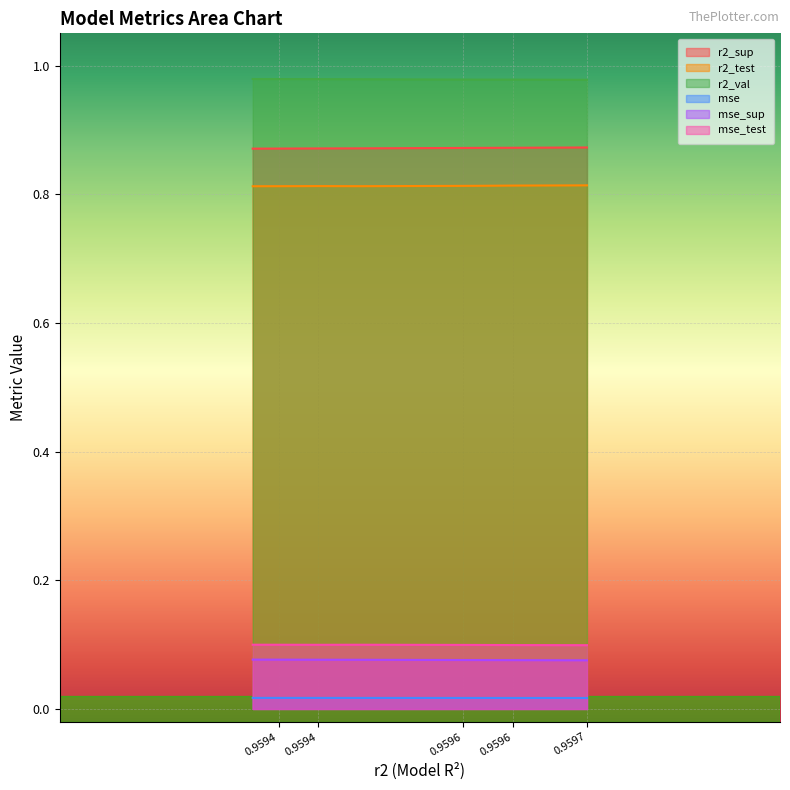

True or false: mse has more than 2 interior local peaks.

False